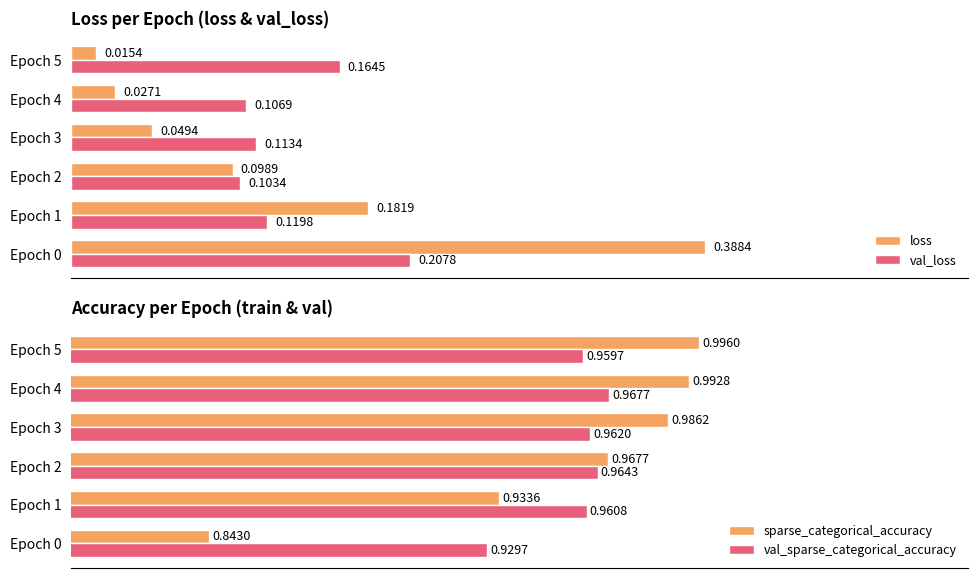

Reading left to right, what are all the values shown in this chart?

loss: 0.4	0.2	0.1	0.0	0.0	0.0
val_loss: 0.2	0.1	0.1	0.1	0.1	0.2
sparse_categorical_accuracy: 0.8	0.9	1.0	1.0	1.0	1.0
val_sparse_categorical_accuracy: 0.9	1.0	1.0	1.0	1.0	1.0